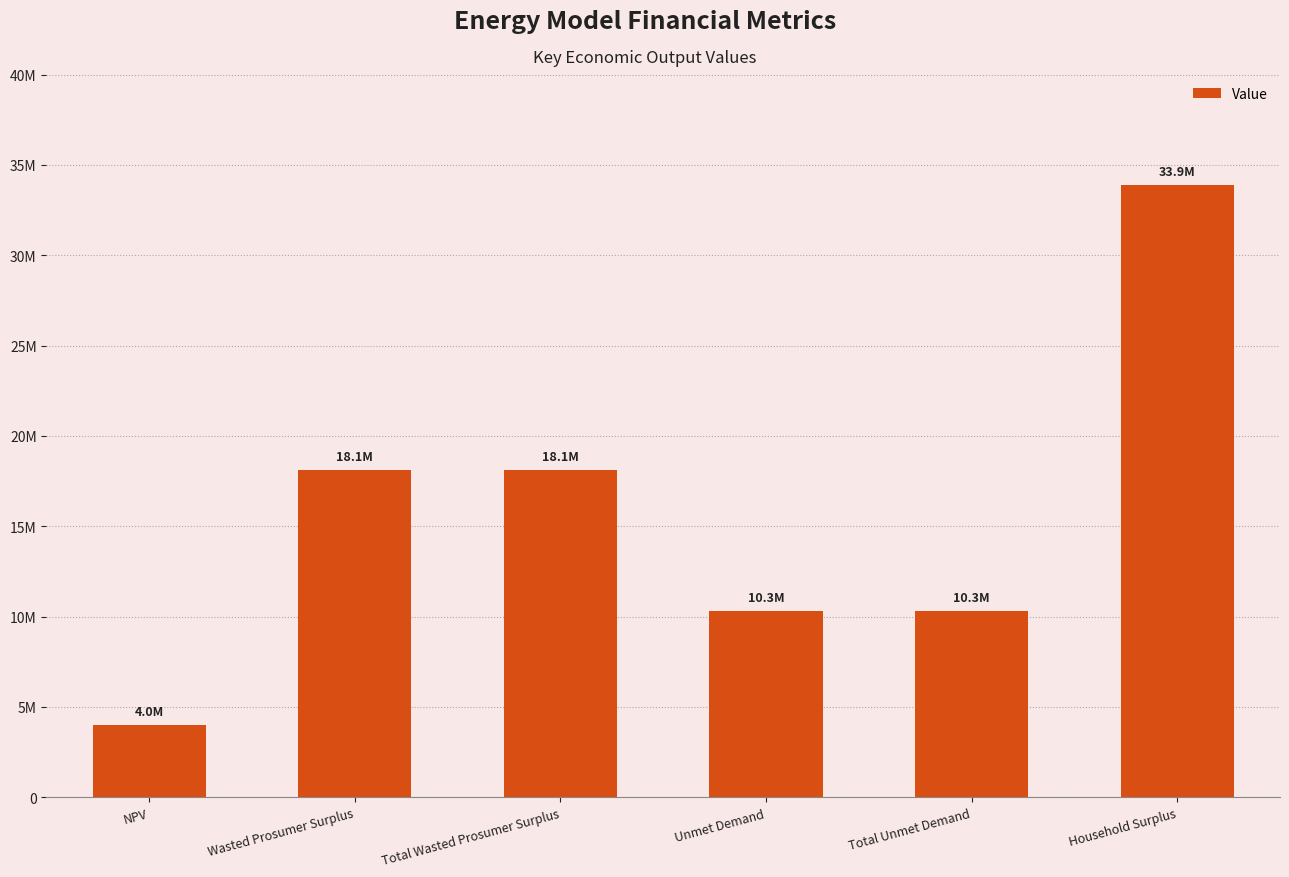

True or false: the data shows 30436463.1 at Total Wasted Prosumer Surplus.

False